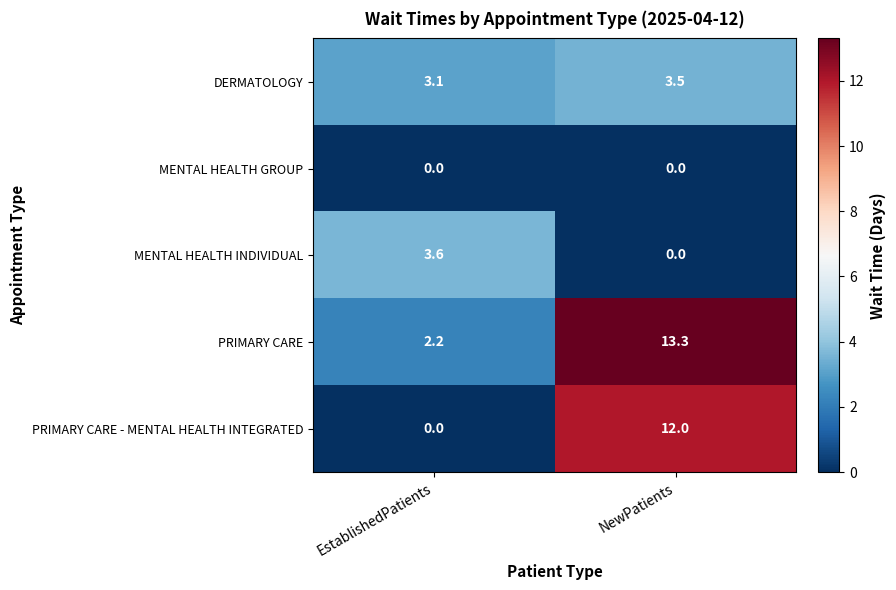

Reading left to right, list all the values displayed in this chart.

DERMATOLOGY: 3.1	3.5
MENTAL HEALTH GROUP: 0.0	0.0
MENTAL HEALTH INDIVIDUAL: 3.6	0.0
PRIMARY CARE: 2.2	13.3
PRIMARY CARE - MENTAL HEALTH INTEGRATED: 0.0	12.0